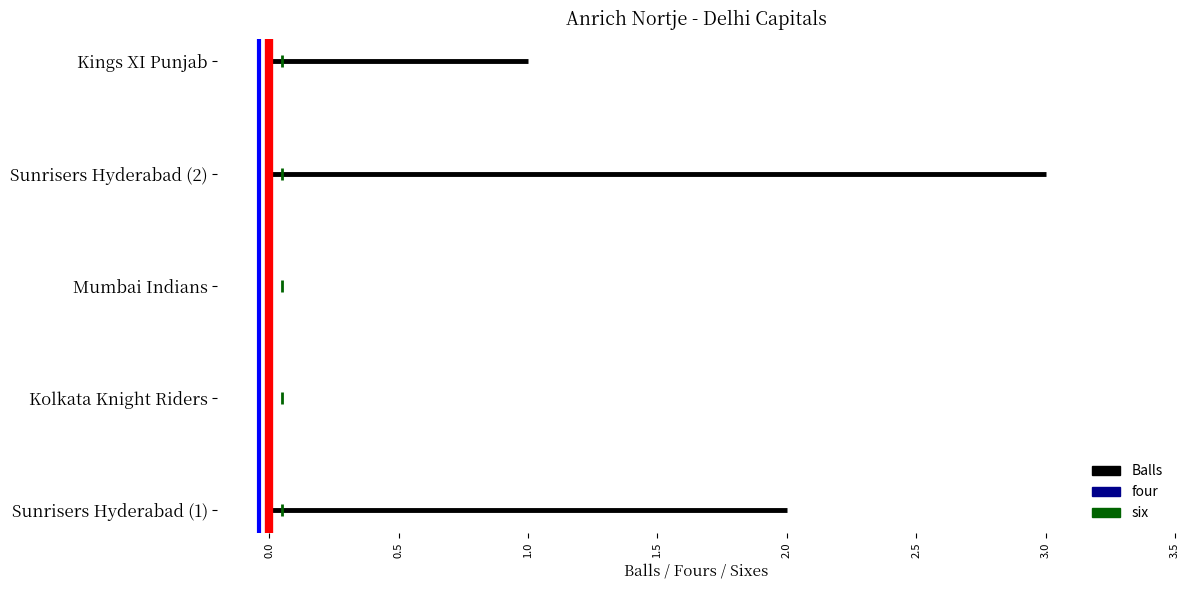

Rank the series at Kings XI Punjab from lowest to highest value.

four, six, Balls